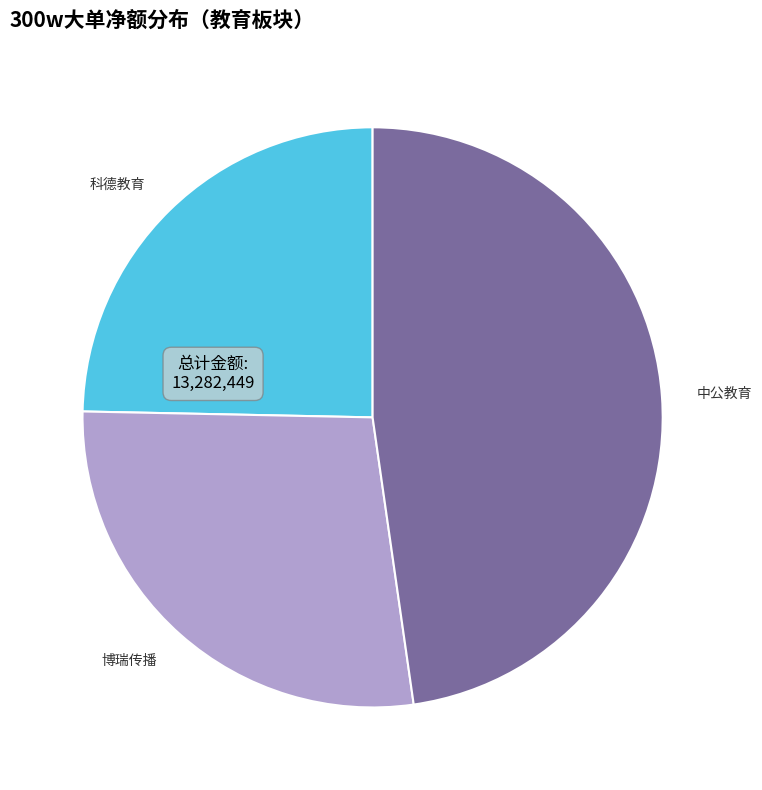

Is 中公教育 the majority of the pie?

No